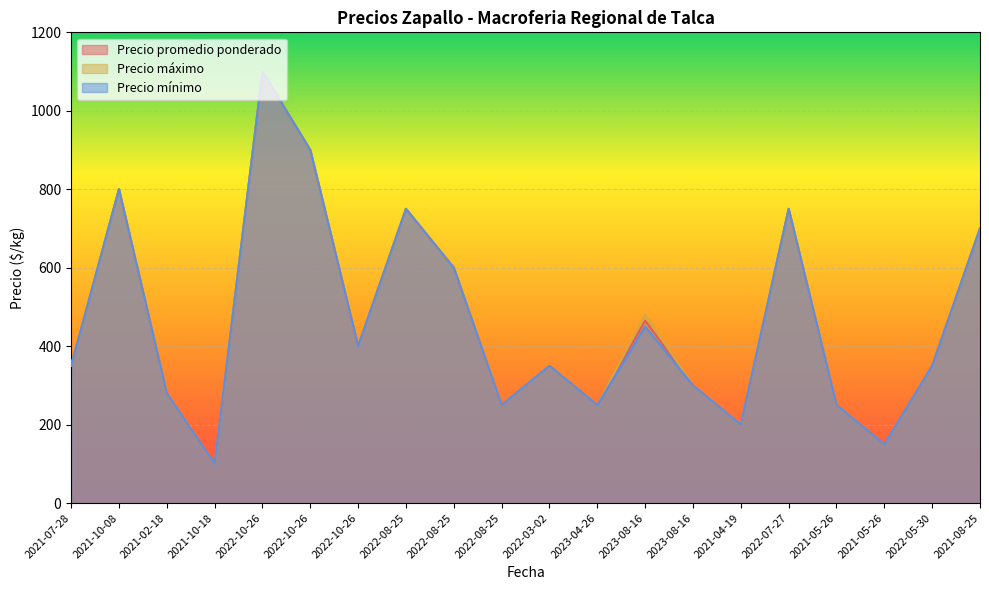

What is the minimum value shown in the chart?

100